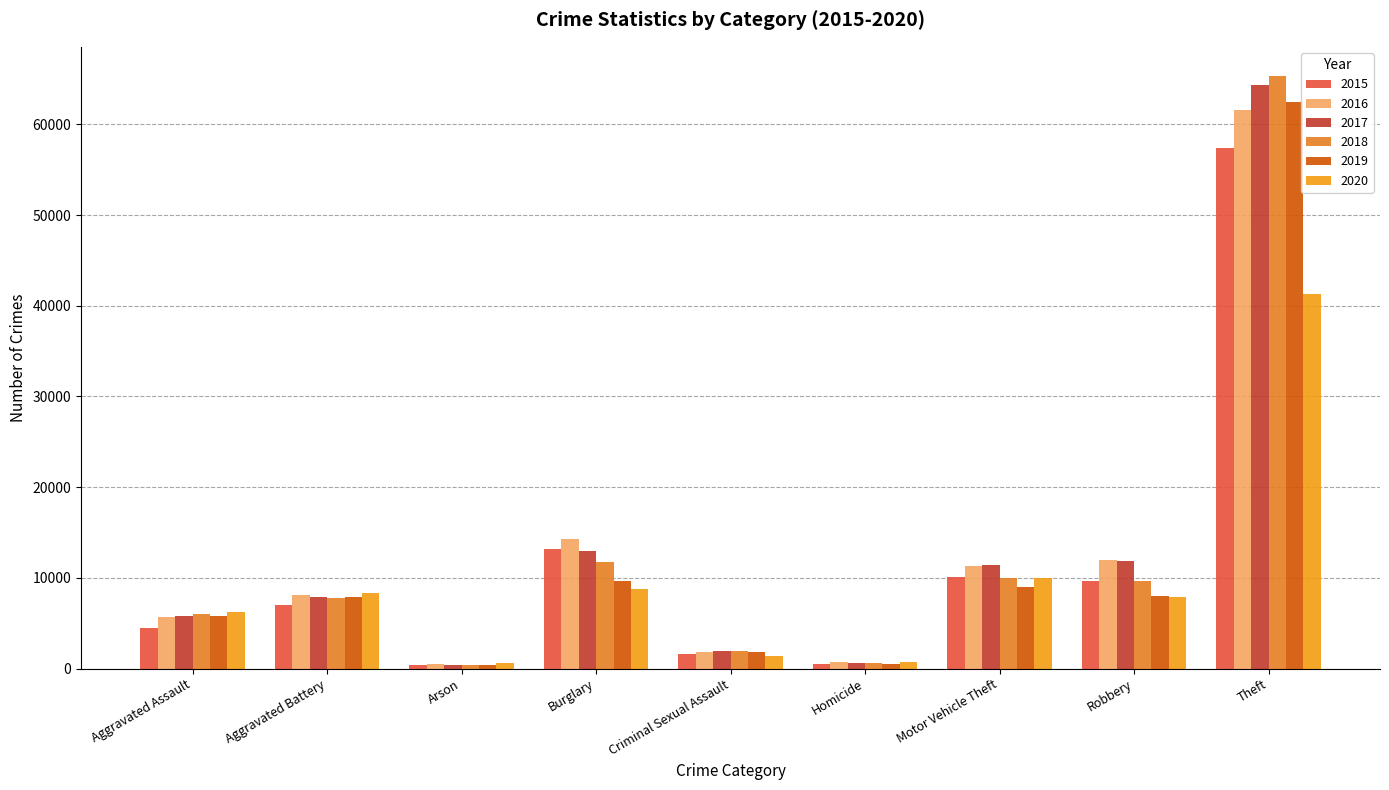

Is the value of 2016 at Homicide greater than the value of 2017 at Criminal Sexual Assault?

No